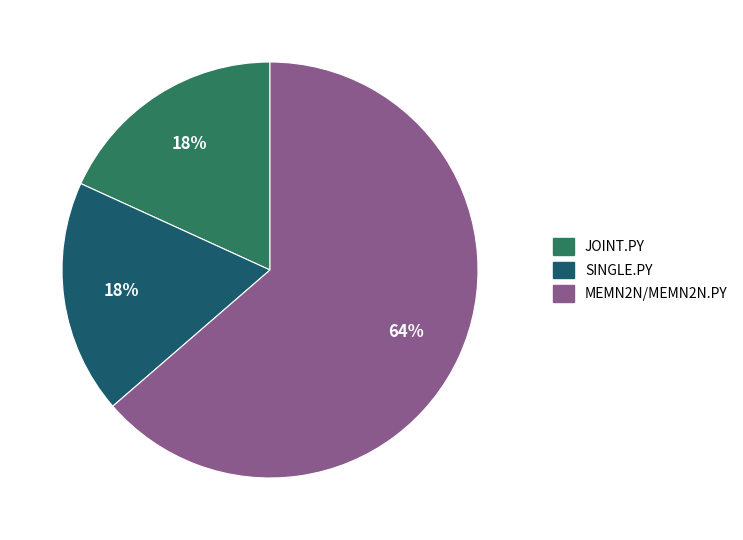

Is there any slice that represents more than half of the pie?

Yes